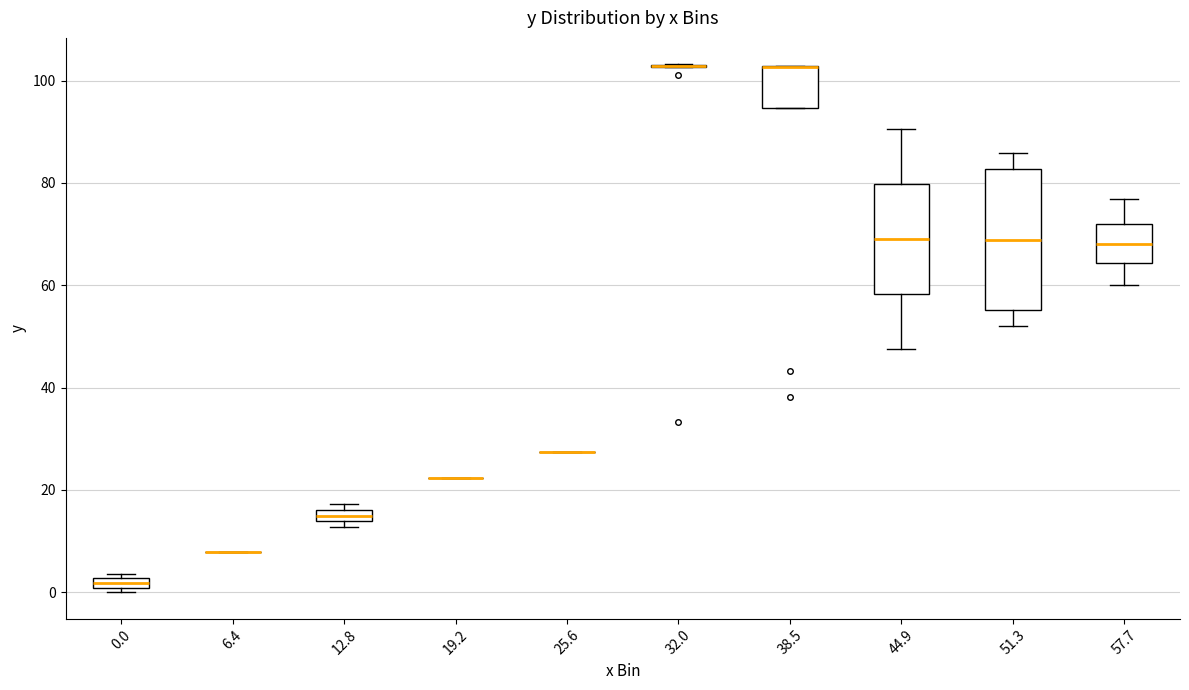

Comparing the boxes themselves (not the whiskers), which one is the tallest?

51.3